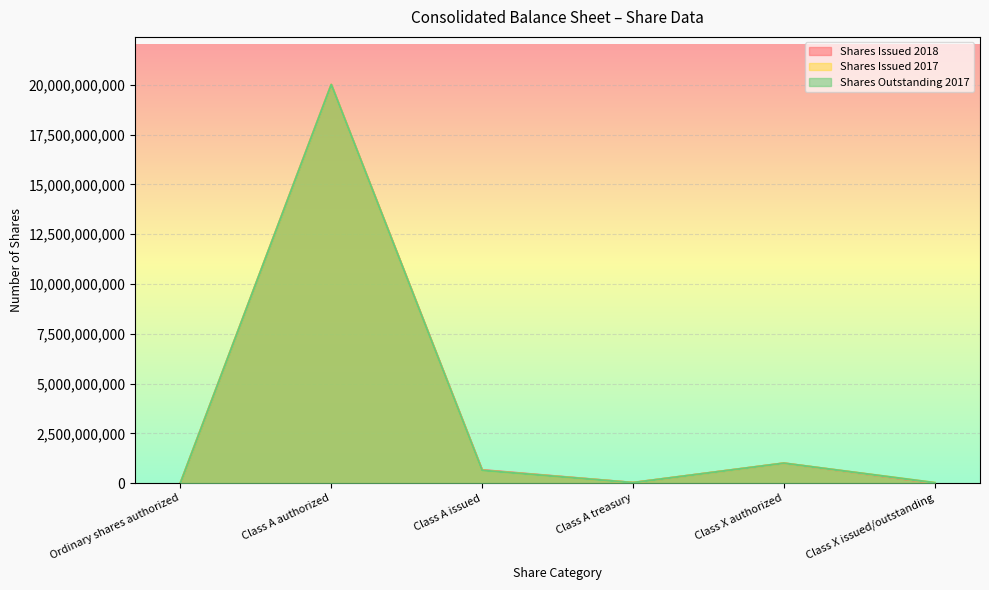

Reading left to right, what are all the values shown in this chart?

Shares Issued 2018: Ordinary shares authorized=40000	Class A authorized=20000000000	Class A issued=663327677	Class A treasury=24293199	Class X authorized=1000000000	Class X issued/outstanding=655521
Shares Issued 2017: Ordinary shares authorized=40000	Class A authorized=20000000000	Class A issued=638965789	Class A treasury=23408811	Class X authorized=1000000000	Class X issued/outstanding=20531383
Shares Outstanding 2017: Ordinary shares authorized=40000	Class A authorized=20000000000	Class A issued=638965789	Class A treasury=23408811	Class X authorized=1000000000	Class X issued/outstanding=20531383